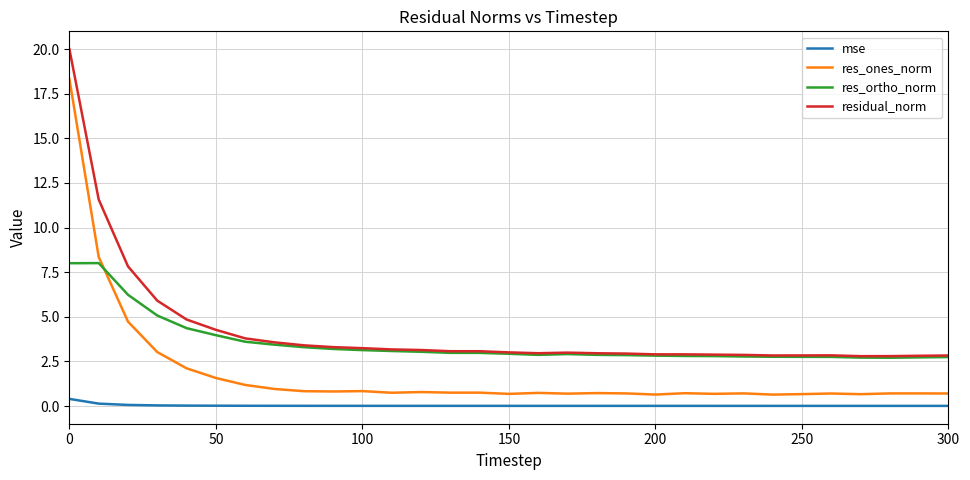

What are all the series names shown in the legend?

mse, res_ones_norm, res_ortho_norm, residual_norm